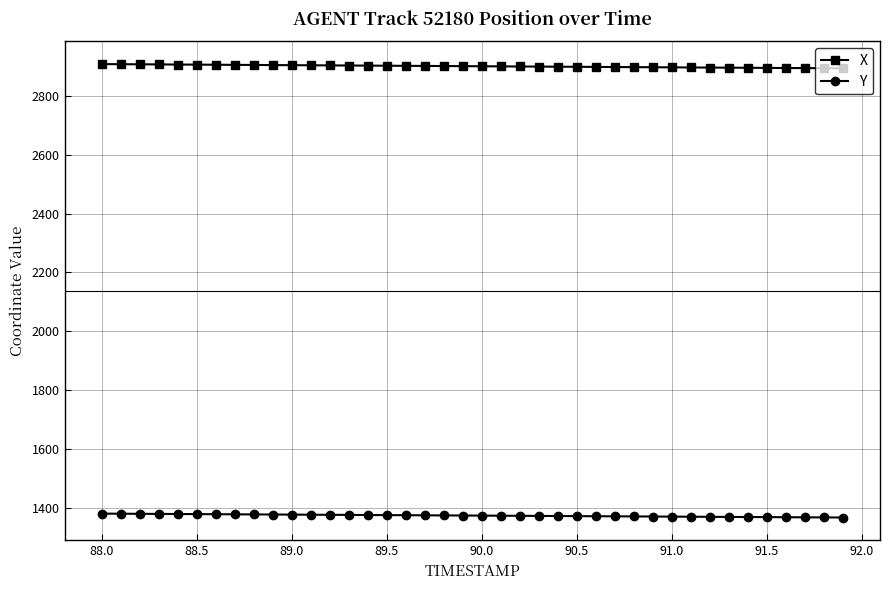

Does the chart display data point markers on the line(s)?

Yes